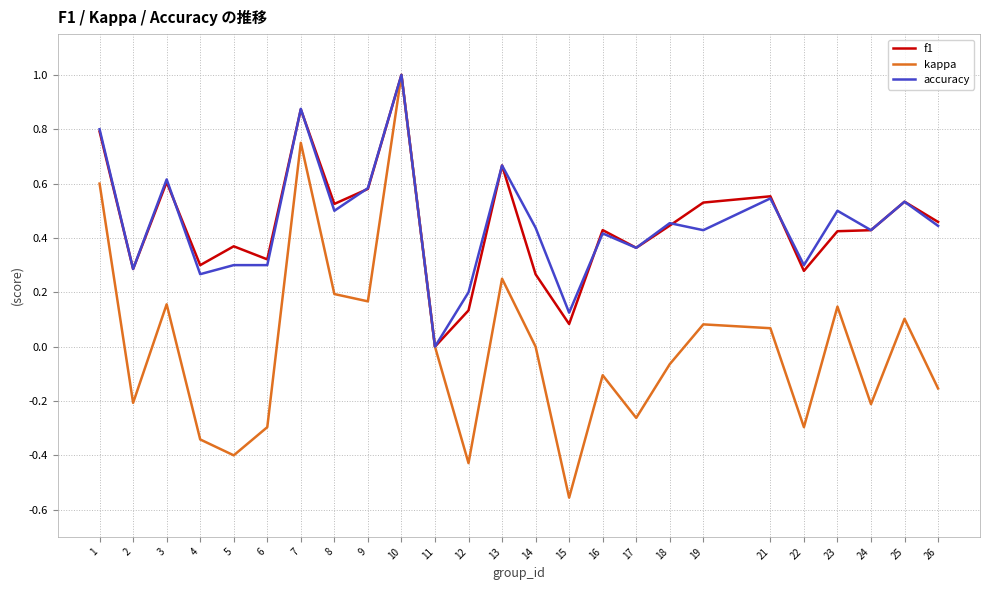

At which category does kappa reach its first local valley?

2